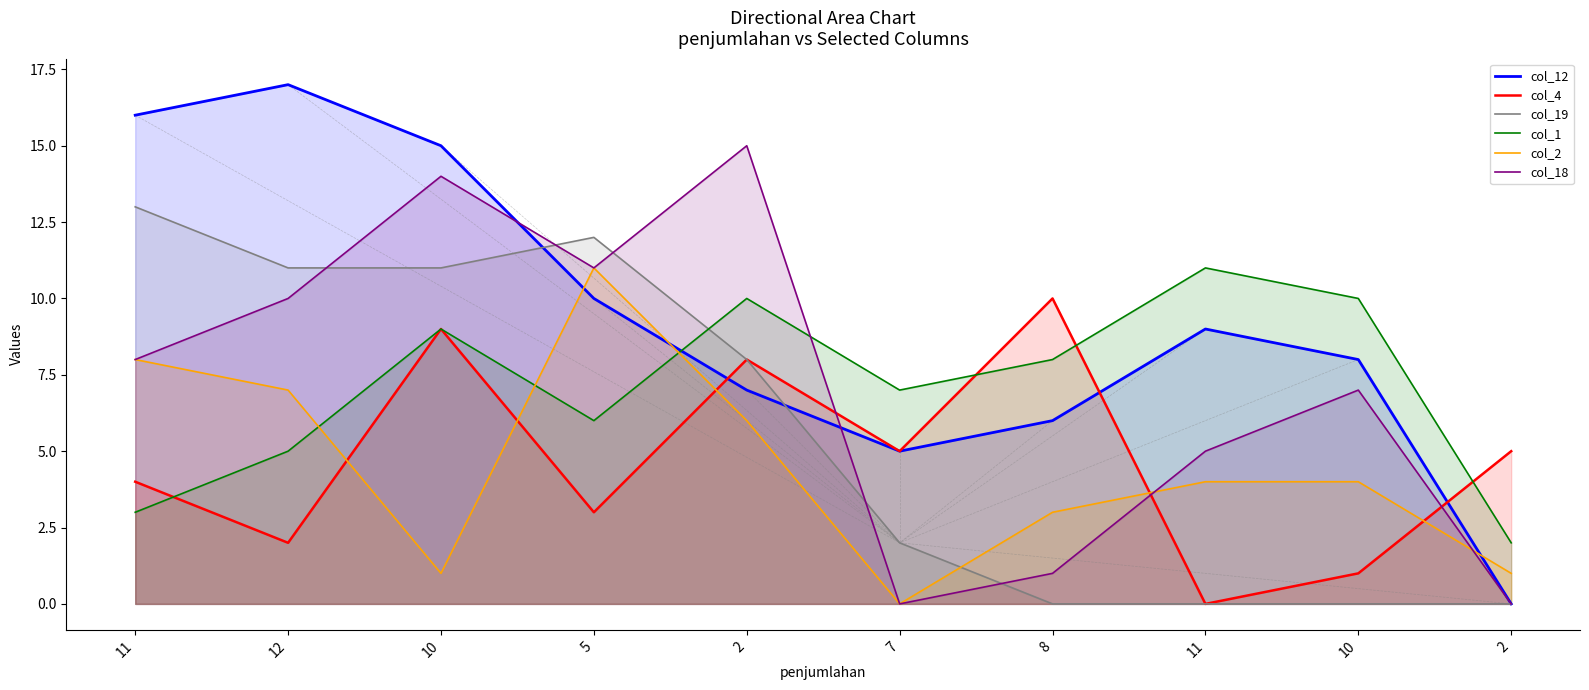

Between which two adjacent categories do col_18 and col_19 first intersect?

12 and 10